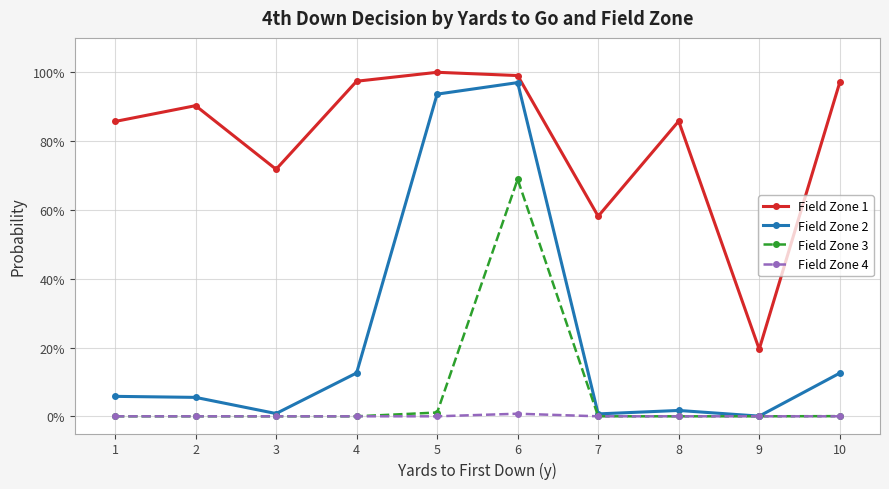

List the series in order of their peak value, highest first.

Field Zone 1, Field Zone 2, Field Zone 3, Field Zone 4